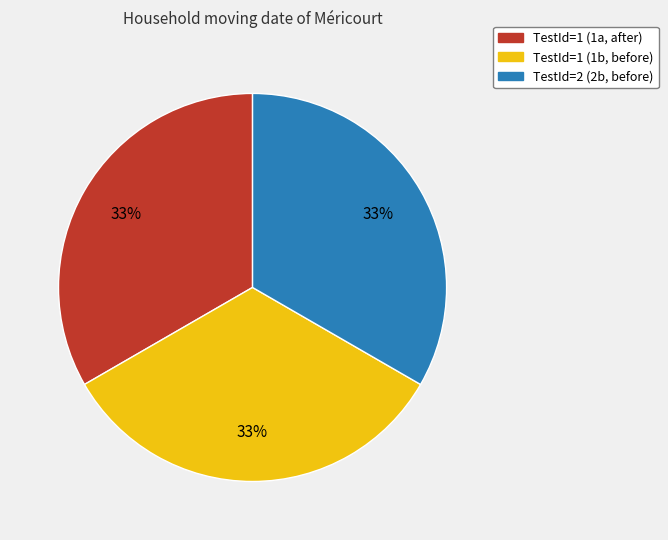

To the nearest percent, what is the combined percentage of TestId=2 (2b, before) and TestId=1 (1b, before)?

67%